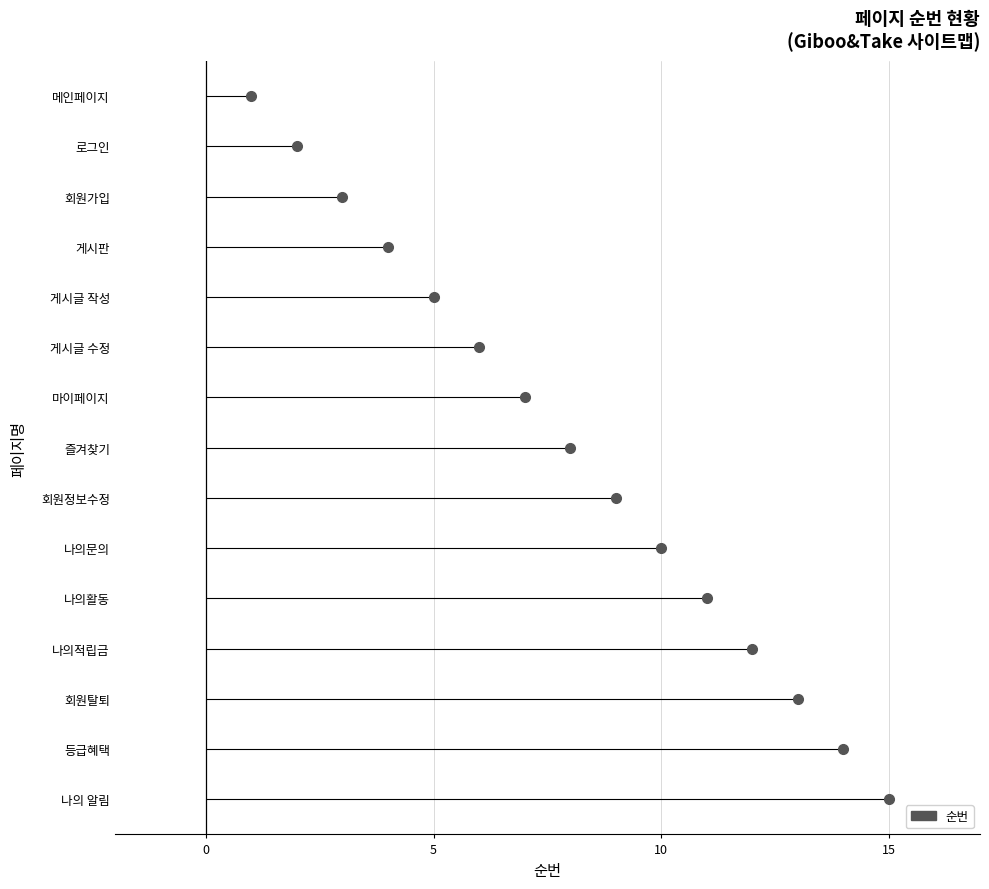

At which label is the value closest to 8?

즐겨찾기